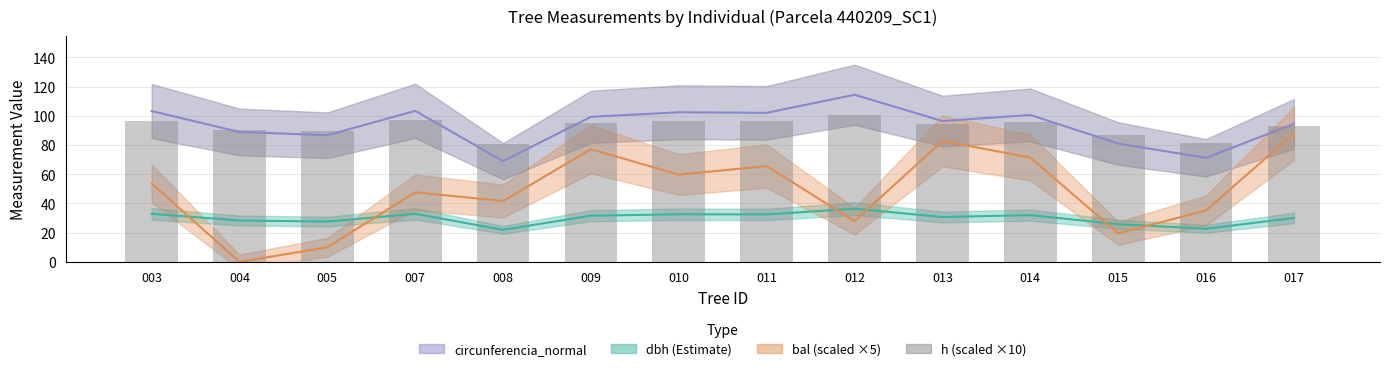

Reading right to left, list all the values displayed in this chart.

017=93.3	016=81.4	015=86.7	014=95.7	013=94.1	012=100.8	011=96.2	010=96.4	009=95.2	008=80.4	007=96.8	005=89.5	004=90.6	003=96.7